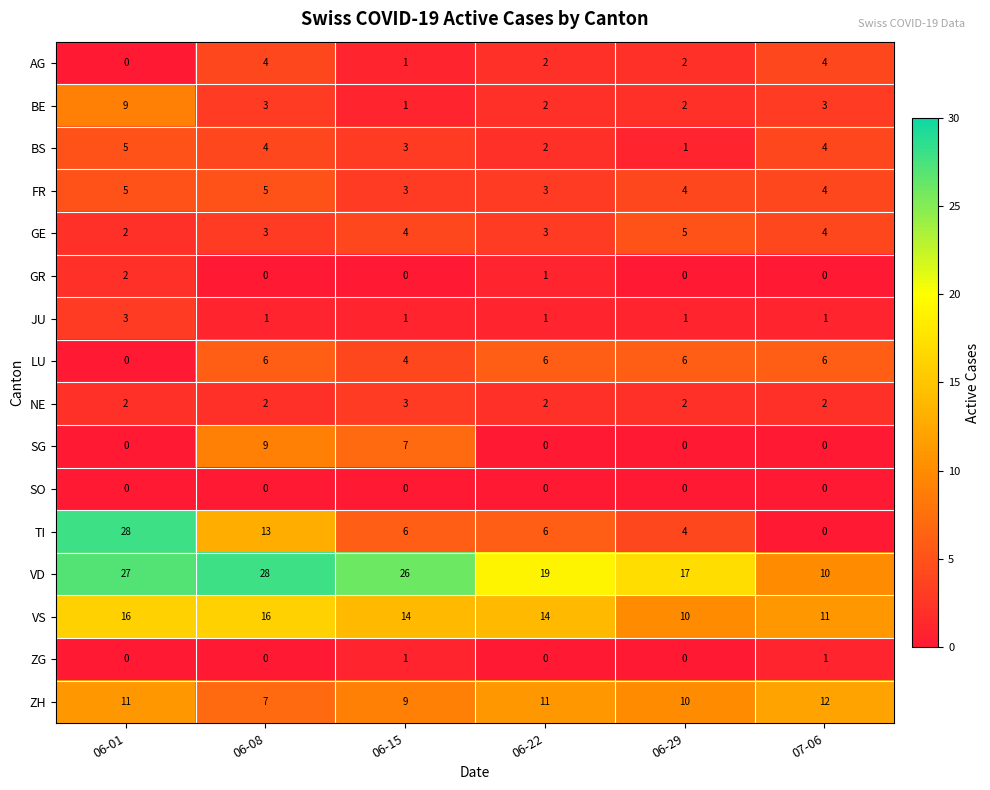

What is the lowest value of the ZH series?

7